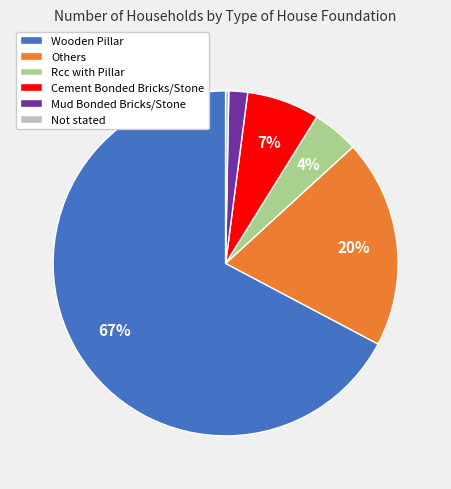

Which slice represents more than half of the pie?

Wooden Pillar